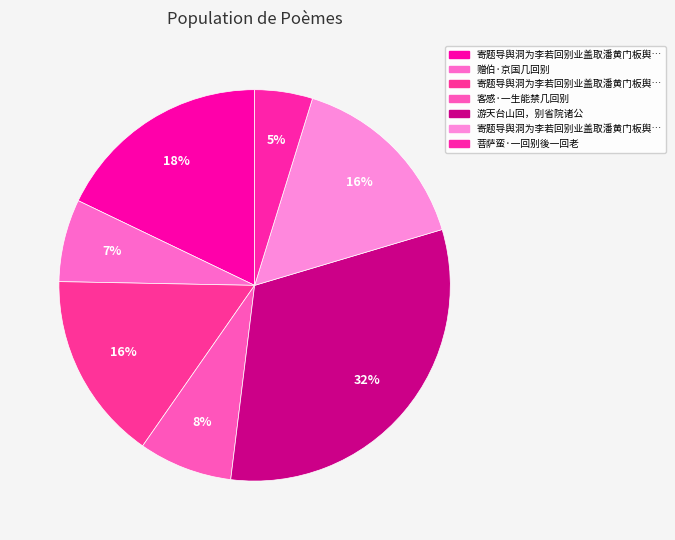

How many segments does this pie chart have?

7